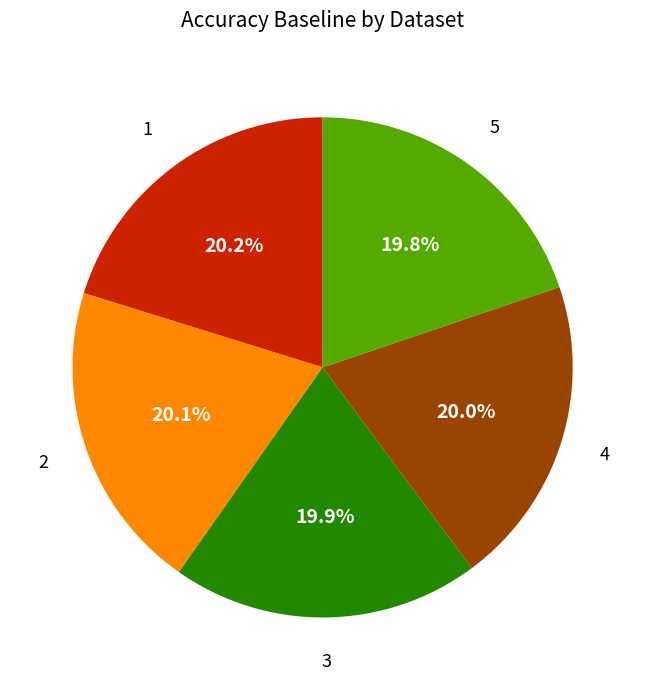

Combined, do 4 and 1 account for over 50%?

No